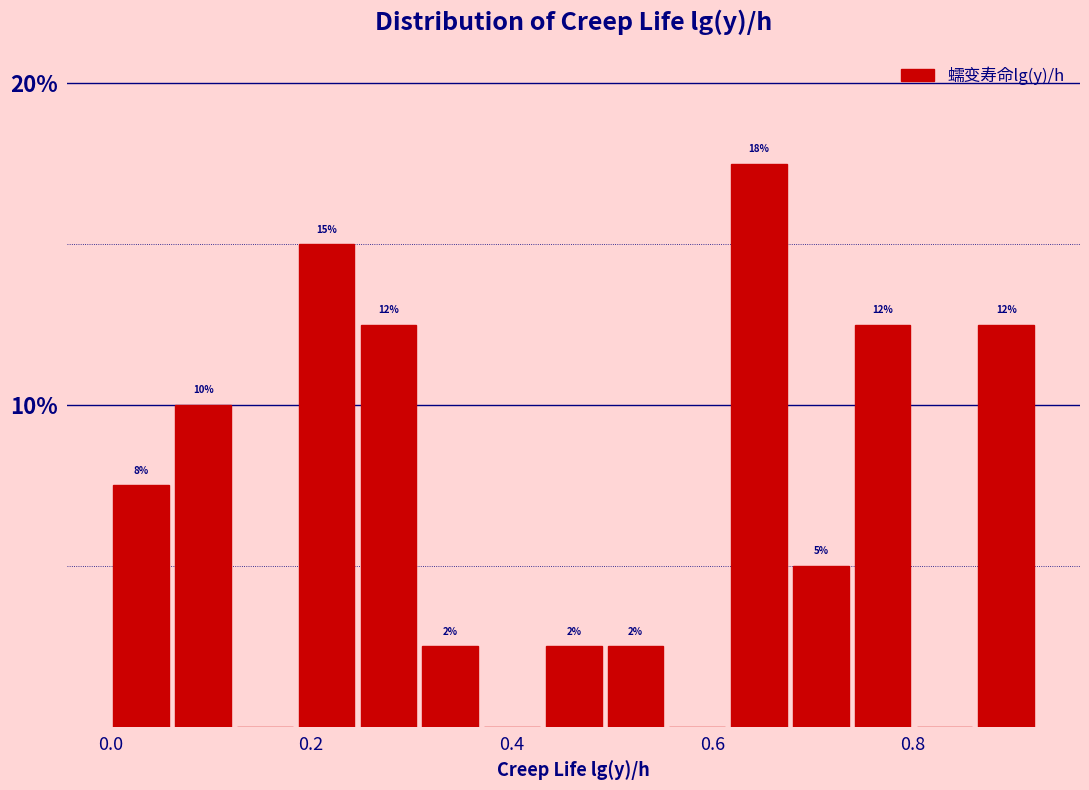

Around what value on the x-axis is the tallest bar? Give the approximate position of its centre, as read against the axis.

0.64